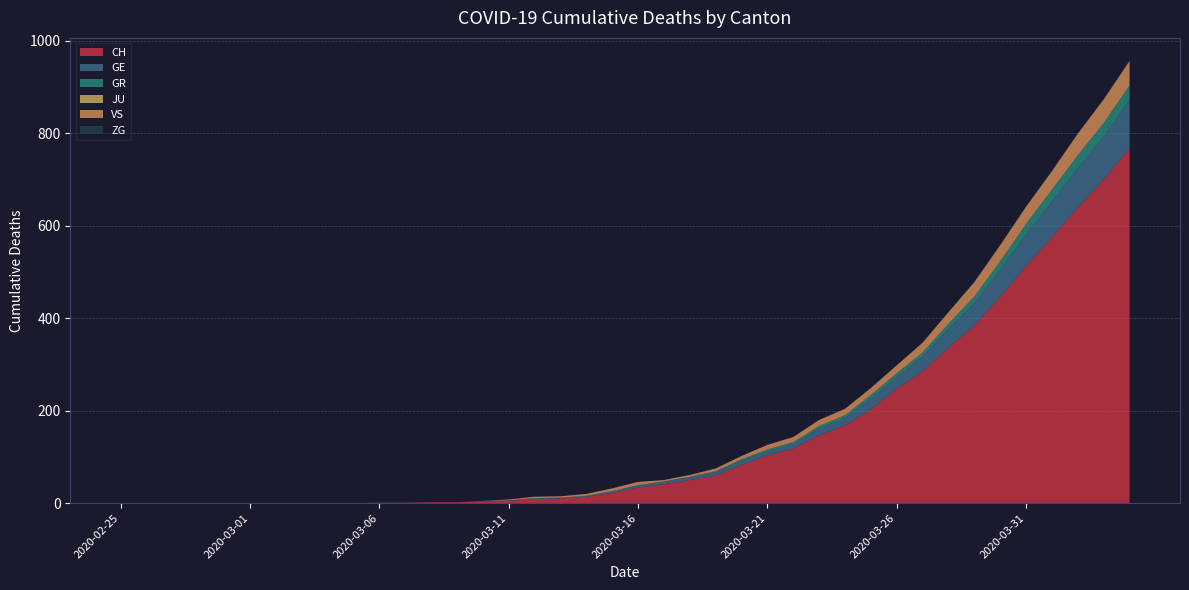

Reading left to right, what are all the values shown in this chart?

CH: 2020-02-25=0	2020-02-26=0	2020-02-27=0	2020-02-28=0	2020-02-29=0	2020-03-01=0	2020-03-02=0	2020-03-03=0	2020-03-04=0	2020-03-05=0	2020-03-06=1	2020-03-07=1	2020-03-08=2	2020-03-09=2	2020-03-10=4	2020-03-11=5	2020-03-12=9	2020-03-13=10	2020-03-14=14	2020-03-15=22	2020-03-16=34	2020-03-17=41	2020-03-18=50	2020-03-19=60	2020-03-20=83	2020-03-21=103	2020-03-22=118	2020-03-23=147	2020-03-24=168	2020-03-25=203	2020-03-26=248	2020-03-27=285	2020-03-28=336	2020-03-29=384	2020-03-30=446	2020-03-31=513	2020-04-01=575	2020-04-02=639	2020-04-03=700	2020-04-04=767
GE: 2020-02-25=0	2020-02-26=0	2020-02-27=0	2020-02-28=0	2020-02-29=0	2020-03-01=0	2020-03-02=0	2020-03-03=0	2020-03-04=0	2020-03-05=0	2020-03-06=0	2020-03-07=0	2020-03-08=0	2020-03-09=0	2020-03-10=1	2020-03-11=1	2020-03-12=2	2020-03-13=2	2020-03-14=2	2020-03-15=4	2020-03-16=4	2020-03-17=5	2020-03-18=6	2020-03-19=7	2020-03-20=9	2020-03-21=9	2020-03-22=10	2020-03-23=15	2020-03-24=16	2020-03-25=23	2020-03-26=25	2020-03-27=32	2020-03-28=40	2020-03-29=48	2020-03-30=58	2020-03-31=68	2020-04-01=77	2020-04-02=85	2020-04-03=92	2020-04-04=106
GR: 2020-02-25=0	2020-02-26=0	2020-02-27=0	2020-02-28=0	2020-02-29=0	2020-03-01=0	2020-03-02=0	2020-03-03=0	2020-03-04=0	2020-03-05=0	2020-03-06=0	2020-03-07=0	2020-03-08=0	2020-03-09=0	2020-03-10=0	2020-03-11=0	2020-03-12=0	2020-03-13=0	2020-03-14=0	2020-03-15=0	2020-03-16=1	2020-03-17=1	2020-03-18=1	2020-03-19=2	2020-03-20=3	2020-03-21=4	2020-03-22=4	2020-03-23=5	2020-03-24=6	2020-03-25=8	2020-03-26=8	2020-03-27=9	2020-03-28=12	2020-03-29=15	2020-03-30=19	2020-03-31=23	2020-04-01=26	2020-04-02=28	2020-04-03=30	2020-04-04=30
JU: 2020-02-25=0	2020-02-26=0	2020-02-27=0	2020-02-28=0	2020-02-29=0	2020-03-01=0	2020-03-02=0	2020-03-03=0	2020-03-04=0	2020-03-05=0	2020-03-06=0	2020-03-07=0	2020-03-08=0	2020-03-09=0	2020-03-10=0	2020-03-11=0	2020-03-12=0	2020-03-13=0	2020-03-14=0	2020-03-15=0	2020-03-16=0	2020-03-17=0	2020-03-18=0	2020-03-19=0	2020-03-20=0	2020-03-21=0	2020-03-22=0	2020-03-23=0	2020-03-24=0	2020-03-25=0	2020-03-26=0	2020-03-27=0	2020-03-28=0	2020-03-29=0	2020-03-30=0	2020-03-31=0	2020-04-01=0	2020-04-02=0	2020-04-03=0	2020-04-04=0
VS: 2020-02-25=0	2020-02-26=0	2020-02-27=0	2020-02-28=0	2020-02-29=0	2020-03-01=0	2020-03-02=0	2020-03-03=0	2020-03-04=0	2020-03-05=0	2020-03-06=0	2020-03-07=0	2020-03-08=0	2020-03-09=0	2020-03-10=0	2020-03-11=2	2020-03-12=3	2020-03-13=3	2020-03-14=4	2020-03-15=6	2020-03-16=7	2020-03-17=3	2020-03-18=4	2020-03-19=6	2020-03-20=7	2020-03-21=10	2020-03-22=11	2020-03-23=13	2020-03-24=14	2020-03-25=15	2020-03-26=17	2020-03-27=21	2020-03-28=25	2020-03-29=31	2020-03-30=35	2020-03-31=37	2020-04-01=40	2020-04-02=47	2020-04-03=51	2020-04-04=53
ZG: 2020-02-25=0	2020-02-26=0	2020-02-27=0	2020-02-28=0	2020-02-29=0	2020-03-01=0	2020-03-02=0	2020-03-03=0	2020-03-04=0	2020-03-05=0	2020-03-06=0	2020-03-07=0	2020-03-08=0	2020-03-09=0	2020-03-10=0	2020-03-11=0	2020-03-12=0	2020-03-13=0	2020-03-14=0	2020-03-15=0	2020-03-16=0	2020-03-17=0	2020-03-18=0	2020-03-19=0	2020-03-20=0	2020-03-21=0	2020-03-22=0	2020-03-23=0	2020-03-24=0	2020-03-25=0	2020-03-26=0	2020-03-27=0	2020-03-28=1	2020-03-29=1	2020-03-30=1	2020-03-31=1	2020-04-01=1	2020-04-02=1	2020-04-03=1	2020-04-04=2